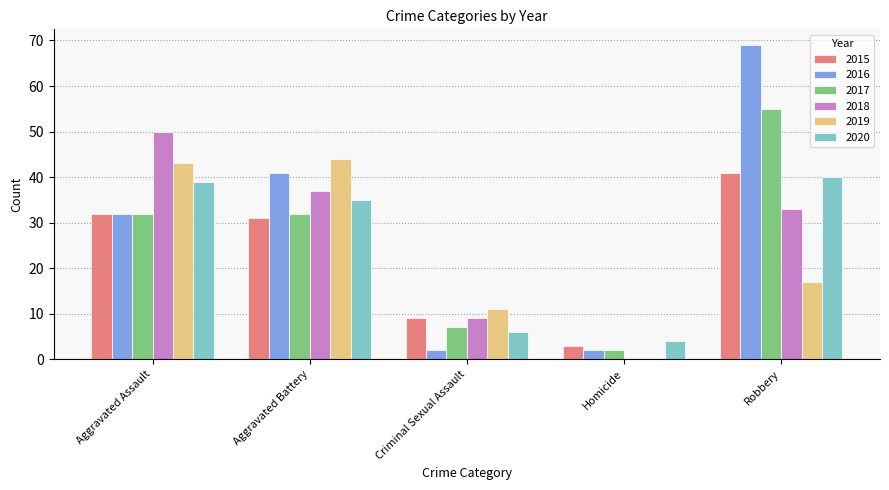

How many groups of bars are there?

5